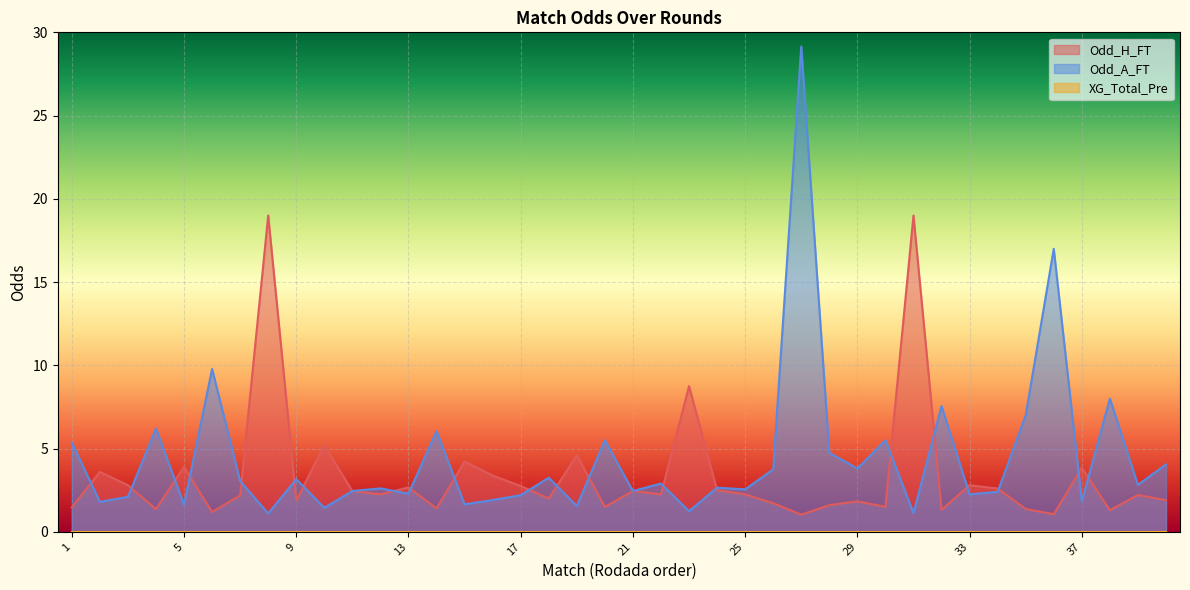

Which category has the lowest value across all series?

27